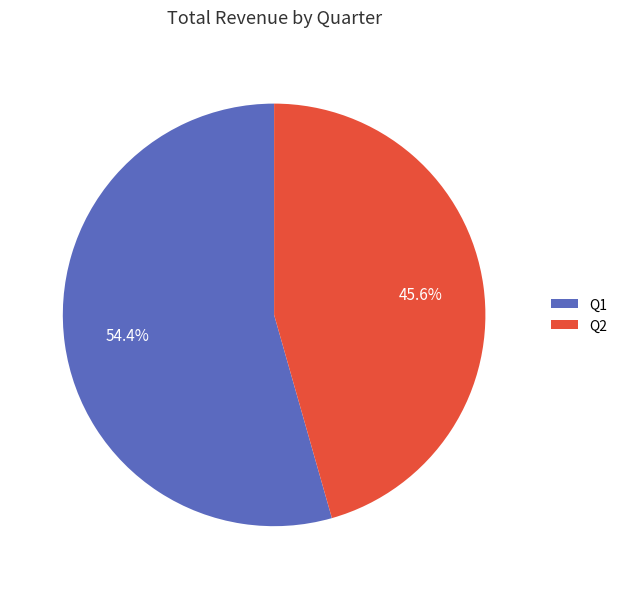

How many segments does this pie chart have?

2